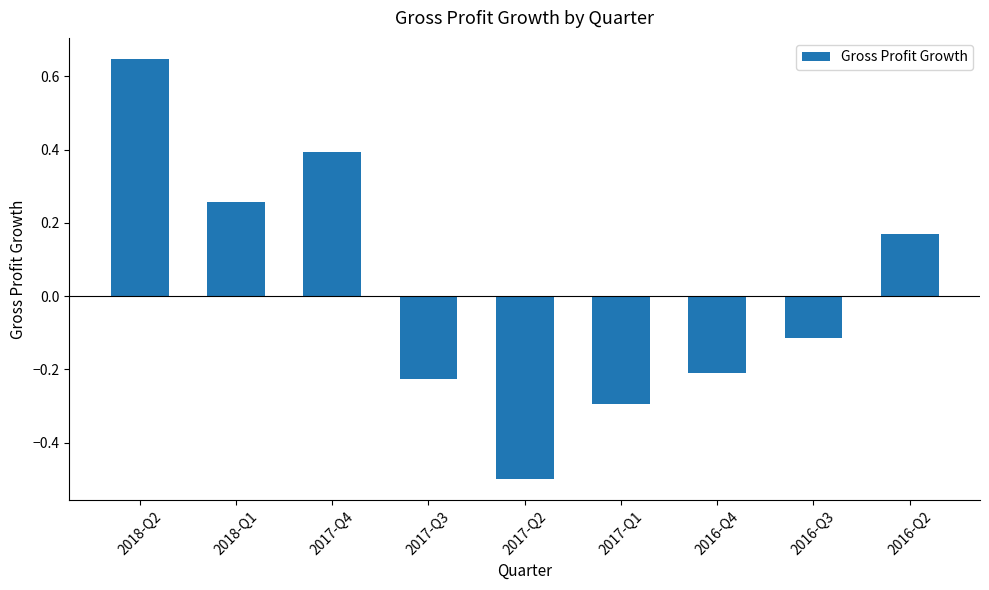

What position from the left is 2016-Q3?

8